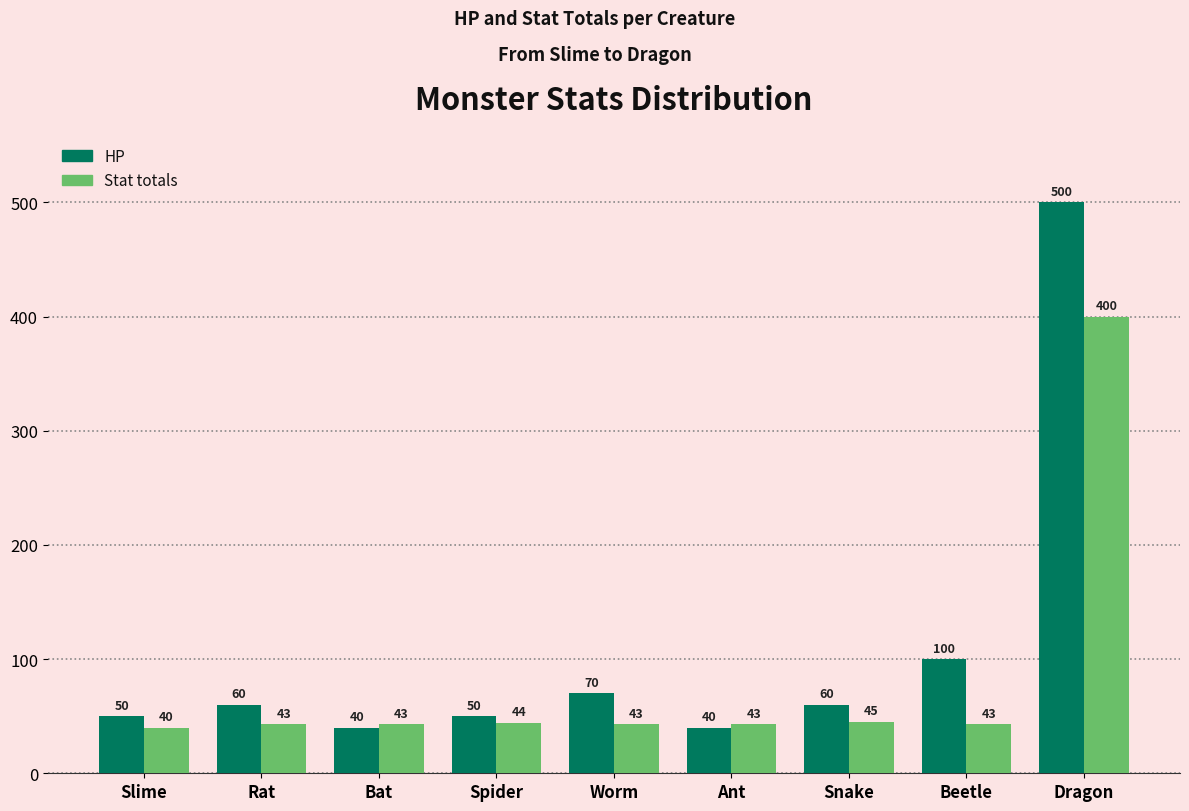

Reading left to right, list all the values displayed in this chart.

HP: Slime=50	Rat=60	Bat=40	Spider=50	Worm=70	Ant=40	Snake=60	Beetle=100	Dragon=500
Stat totals: Slime=40	Rat=43	Bat=43	Spider=44	Worm=43	Ant=43	Snake=45	Beetle=43	Dragon=400